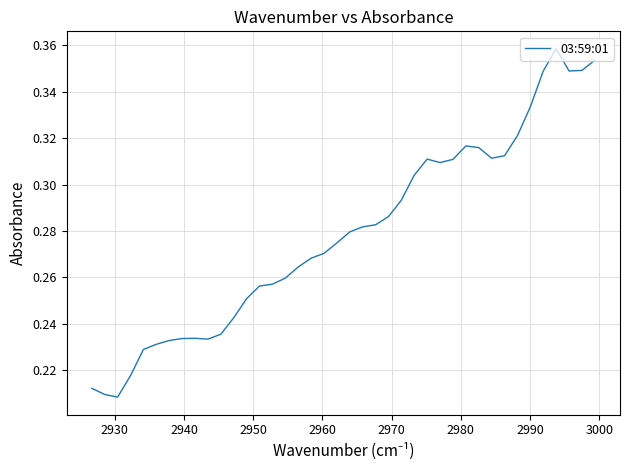

What is the approximate value at 2990?

0.3